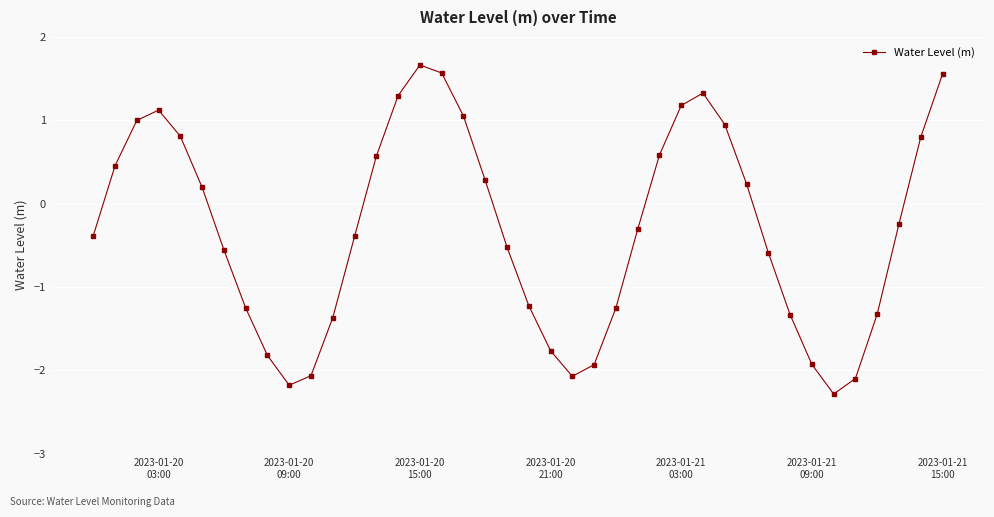

What is the minimum value shown in the chart?

-2.3